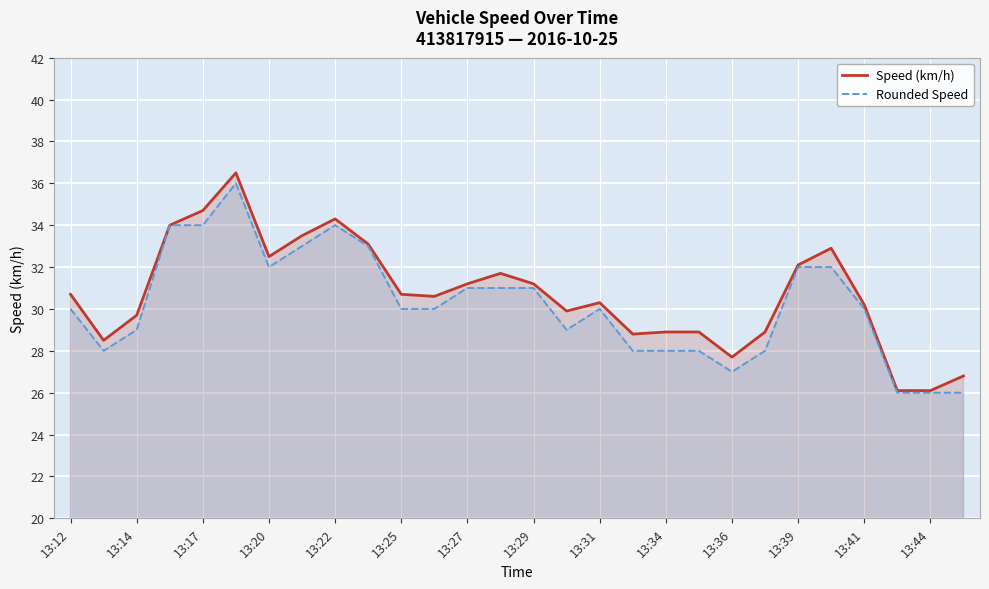

True or false: Rounded Speed and Speed (km/h) intersect in this chart.

False